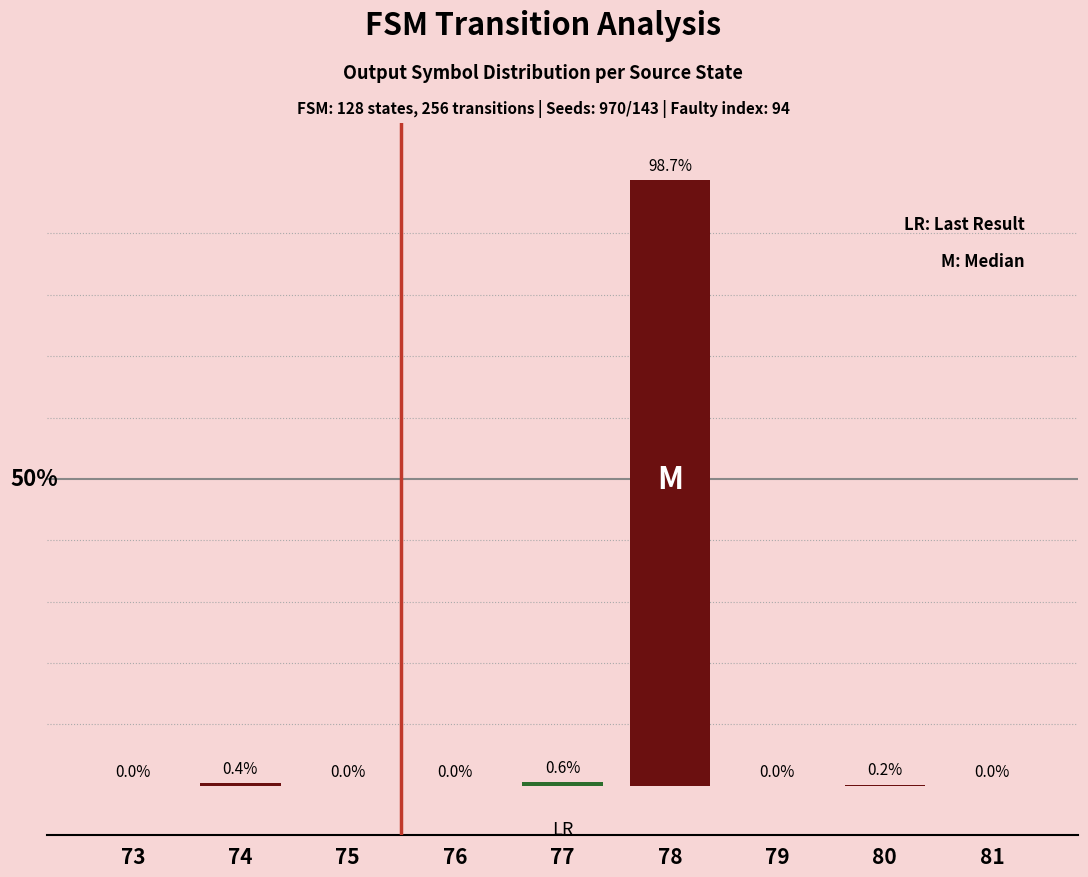

The value at 80 is 0.1. True or false?

False